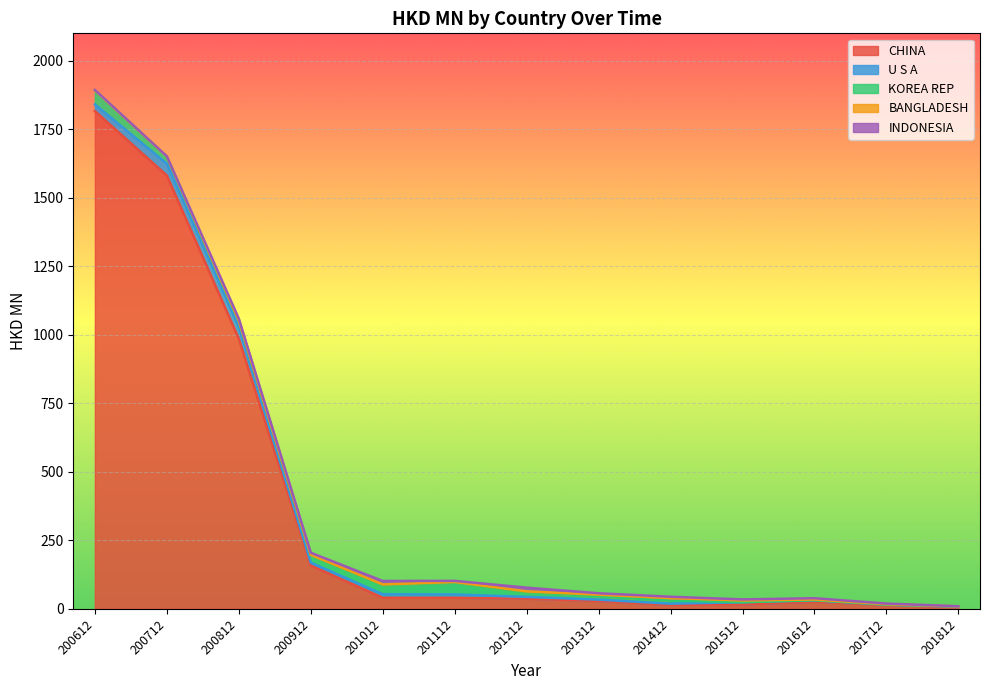

How many times do KOREA REP and INDONESIA cross each other?

1